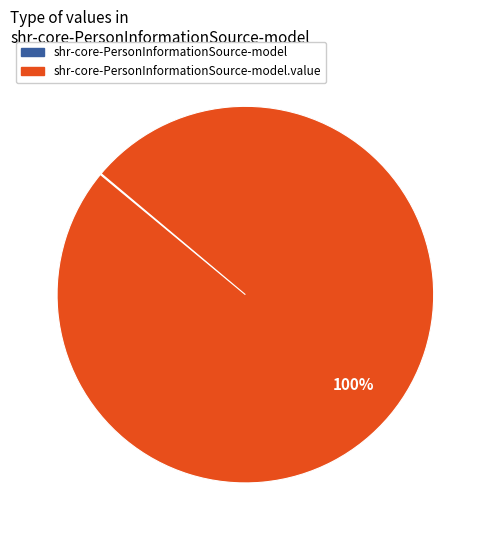

Is there a majority slice in this chart?

Yes